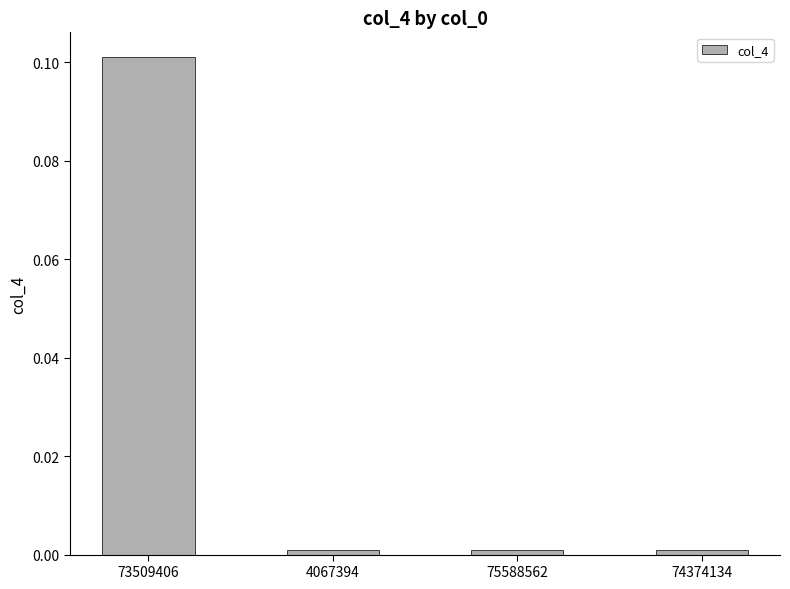

True or false: the data shows 0.0 at 4067394.

True